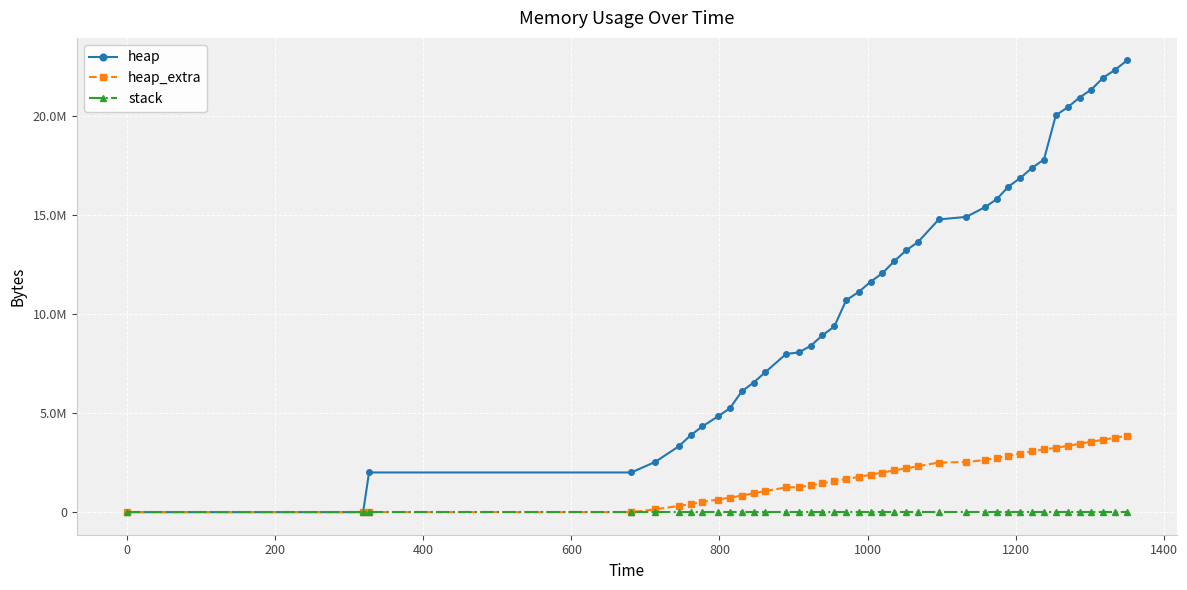

What are all the series names shown in the legend?

heap, heap_extra, stack